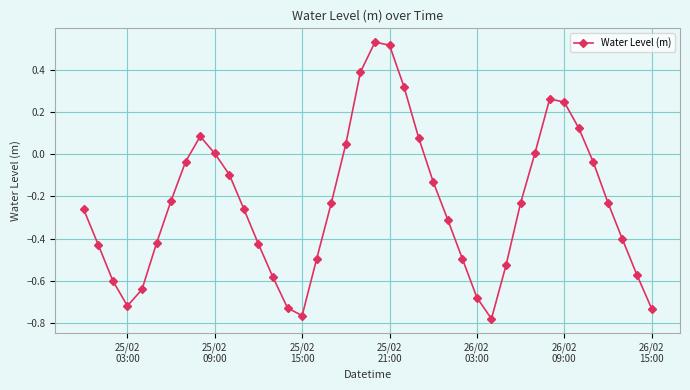

What is the difference between the maximum and second lowest values?

1.3